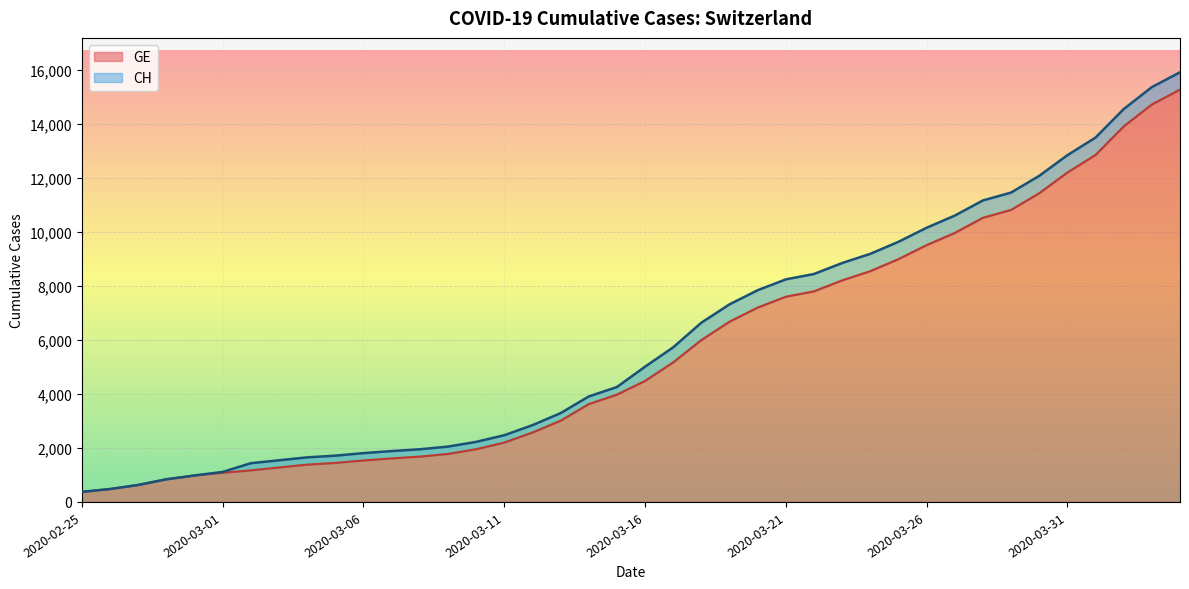

Rank the series by their maximum value, from highest to lowest.

CH, GE